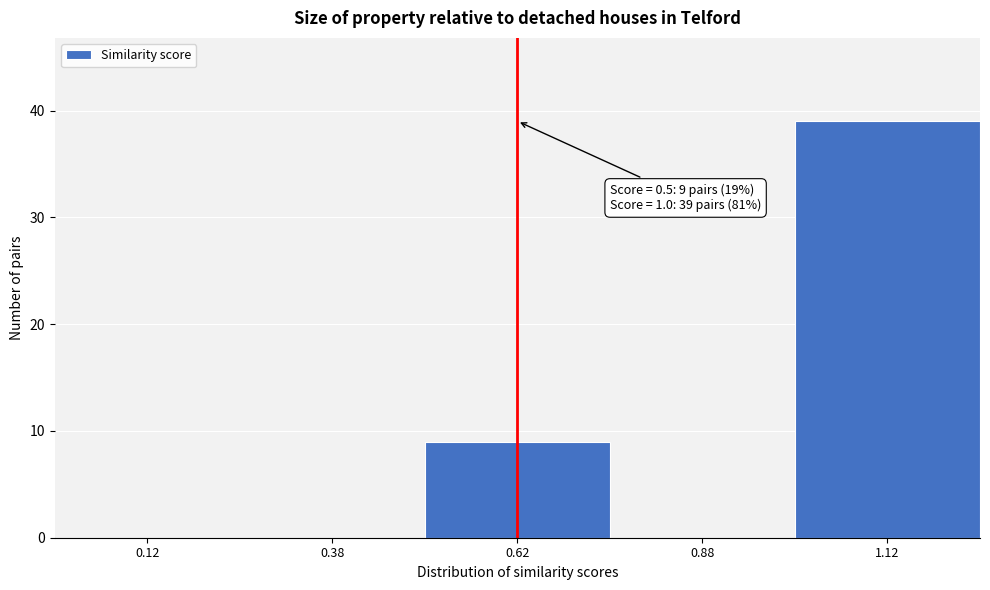

Which range on the x-axis has the tallest bar?

1.00 to 1.25